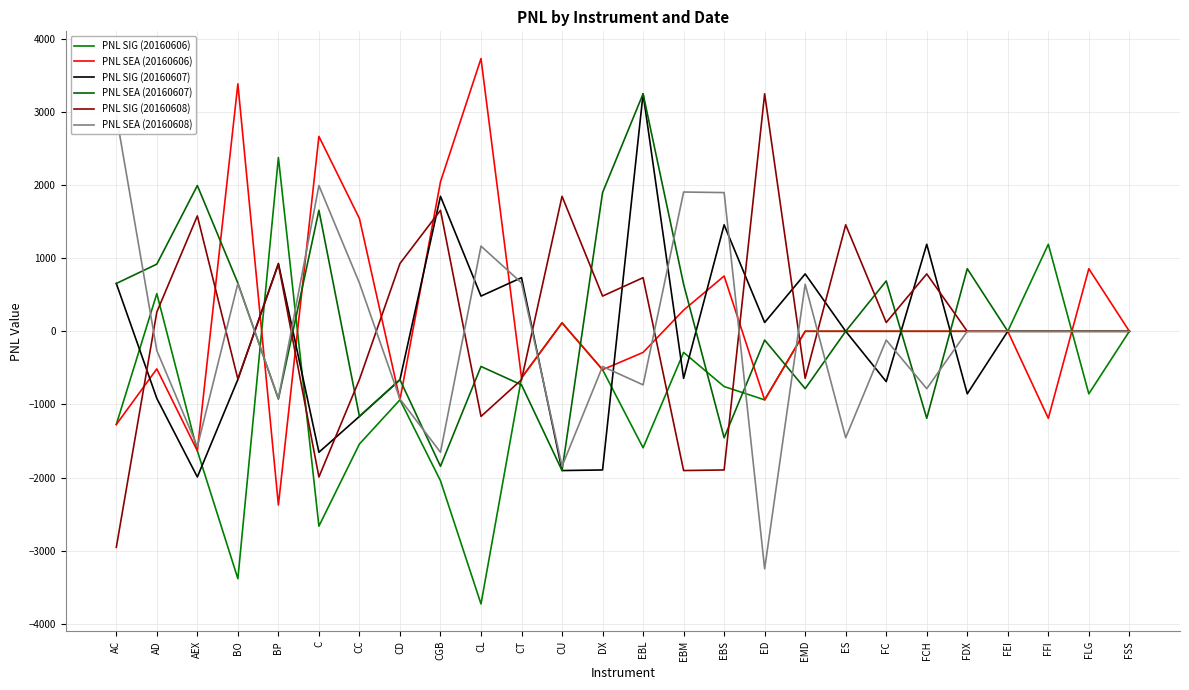

Between which two adjacent categories do PNL SEA (20160606) and PNL SIG (20160607) first intersect?

AC and AD